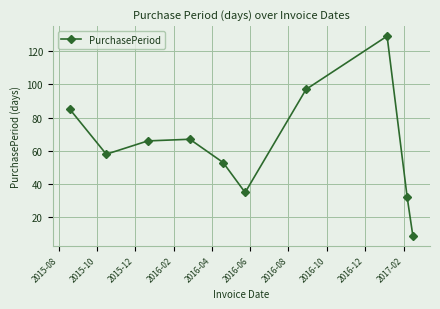

How many interior local peaks (higher than both neighbors) does the data have?

2